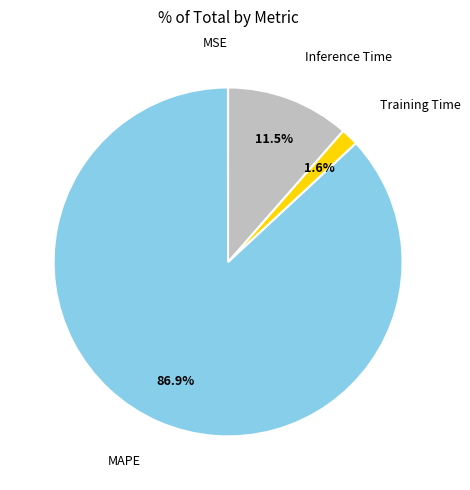

Is there any slice that represents more than half of the pie?

Yes